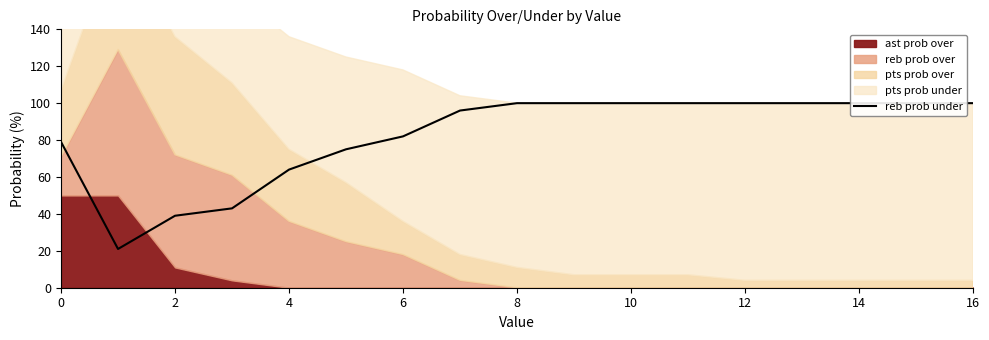

What is the label of the 7th point from the right?

10